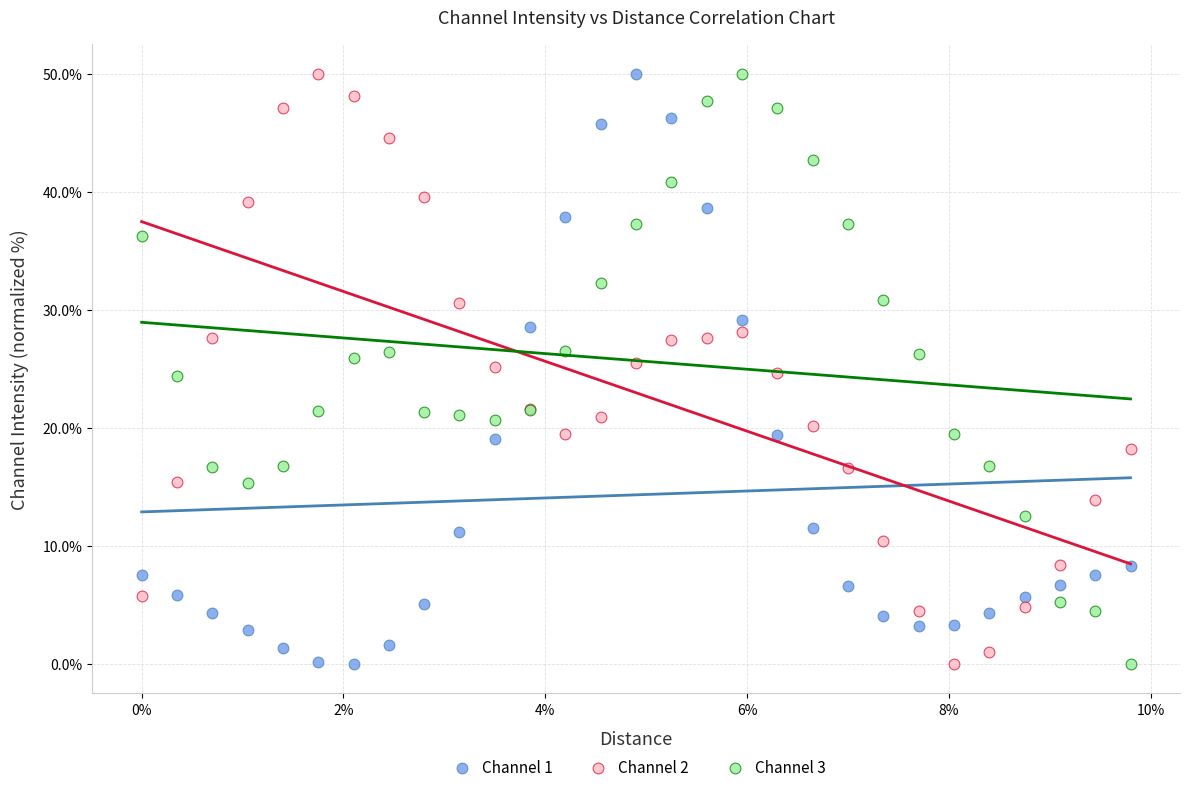

What is the X range (max minus min) for the scatter plot?

1.0